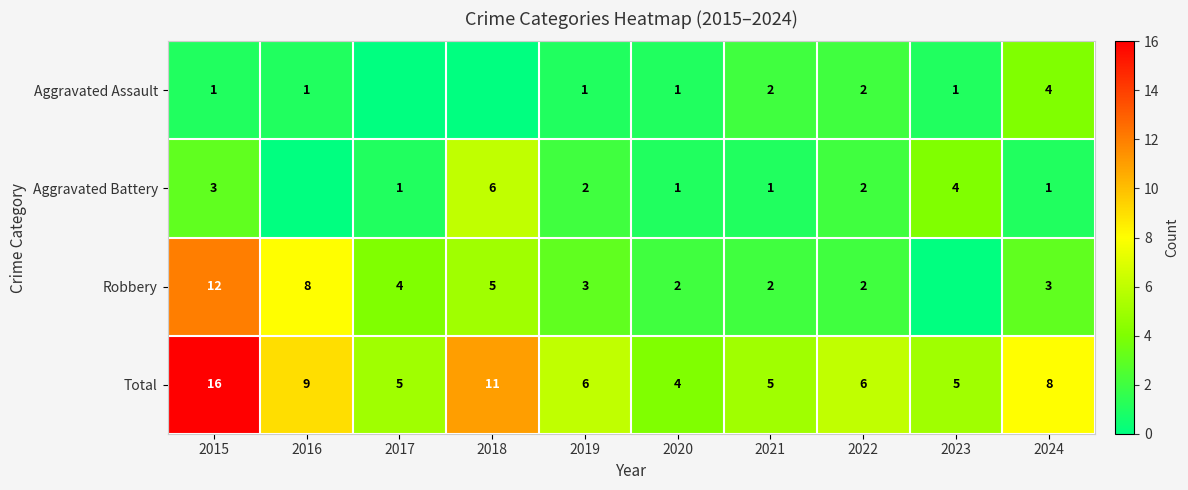

What is the difference between the Total values at 2024 and 2017?

3